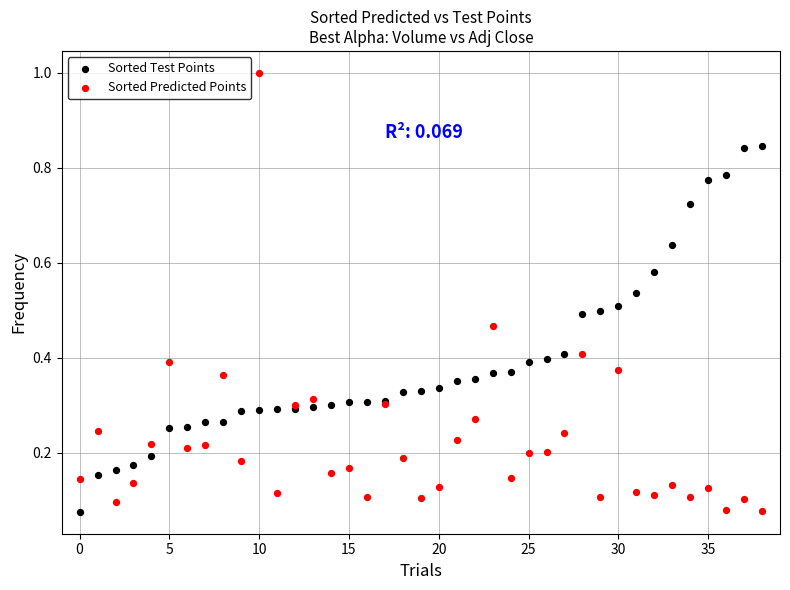

Which series reaches the maximum Y coordinate?

Sorted Predicted Points